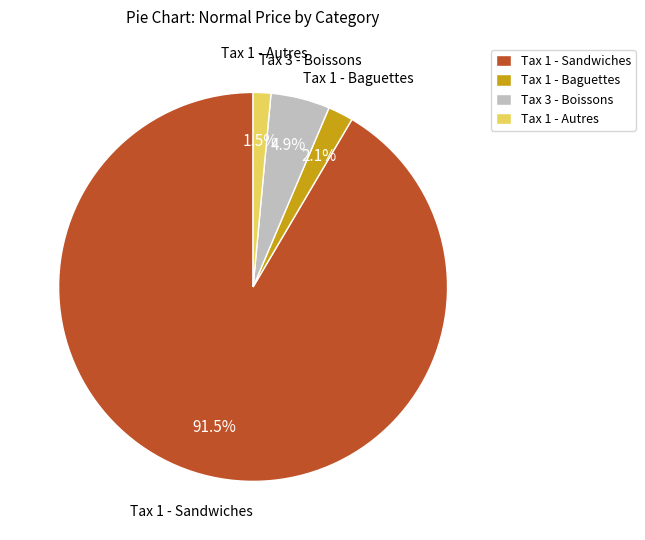

Which slice is the smallest?

Tax 1 - Autres